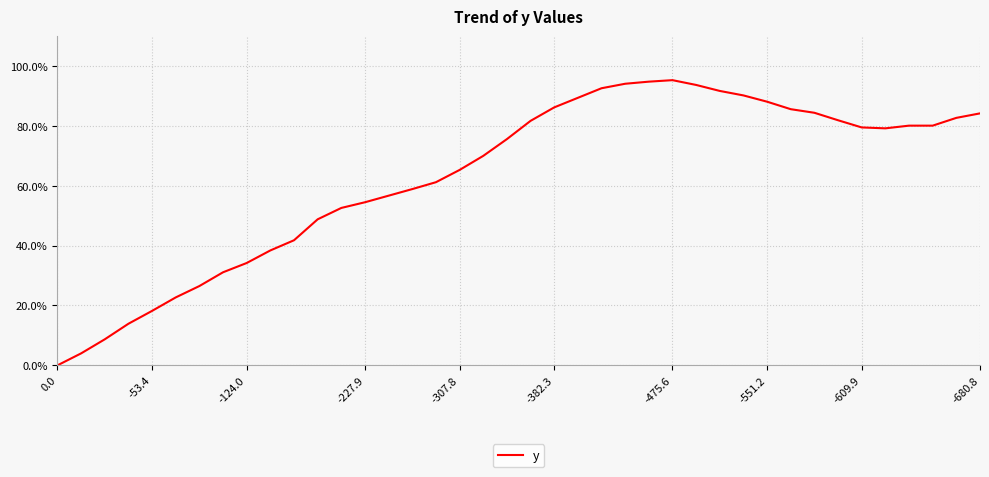

How many positive values are there?

39